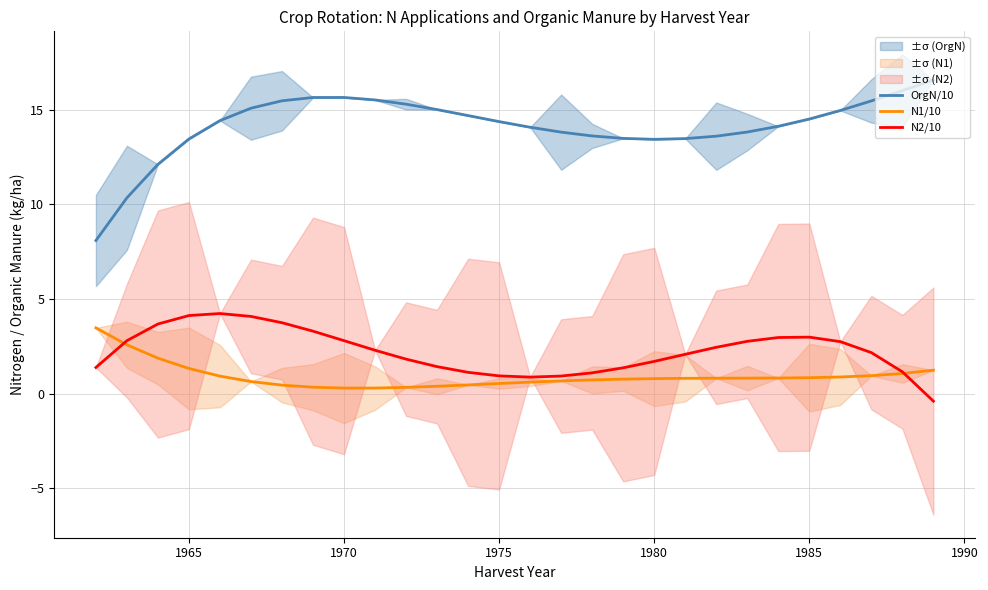

What are all the series names shown in the legend?

OrgN/10, N1/10, N2/10